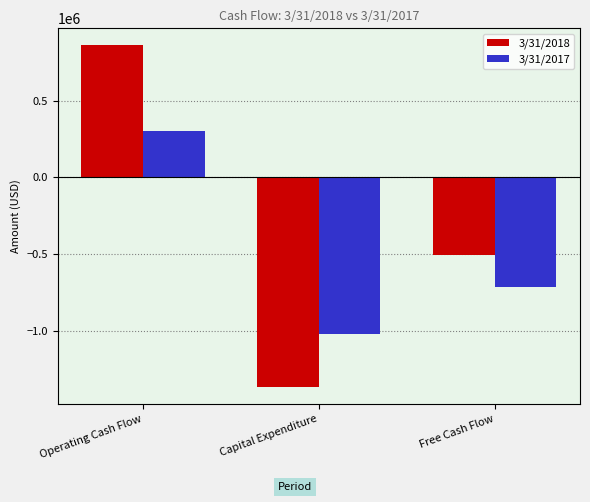

How many negative values does the 3/31/2017 series have?

2